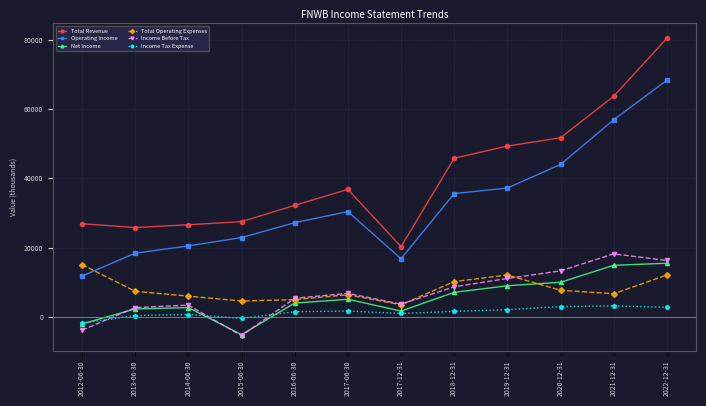

Does the chart have visible grid lines?

Yes